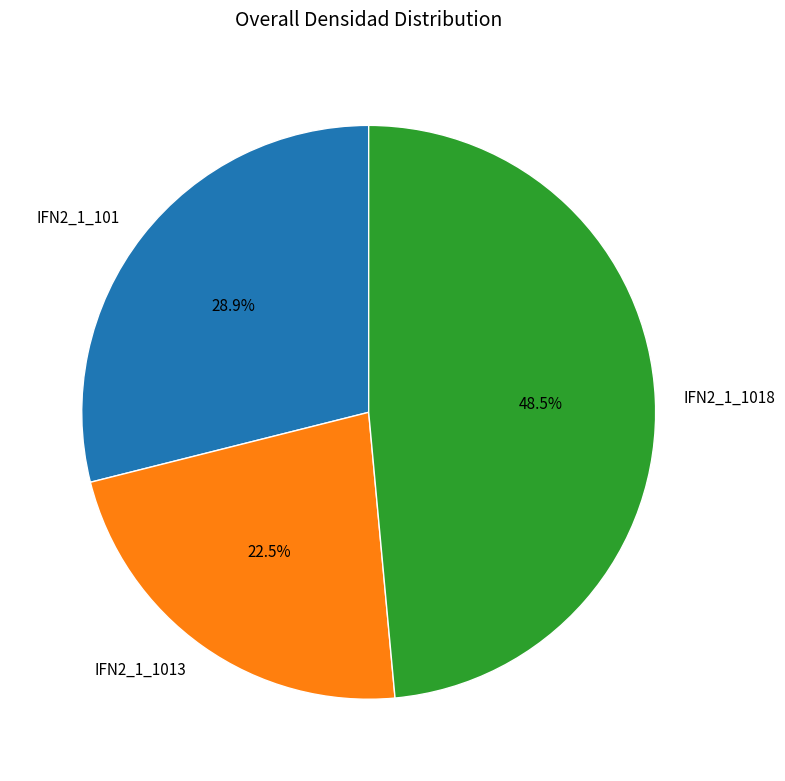

Between IFN2_1_101 and IFN2_1_1013, which is larger?

IFN2_1_101